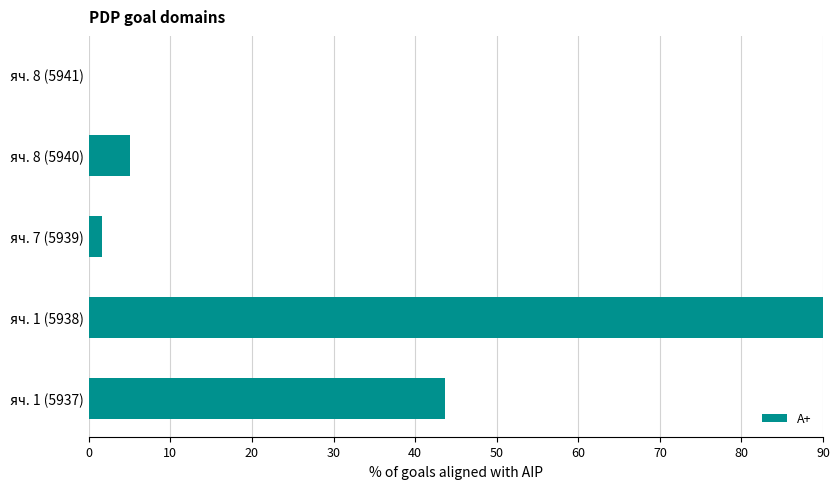

What is the change in value from яч. 1 (5937) to яч. 1 (5938)?

+46.4